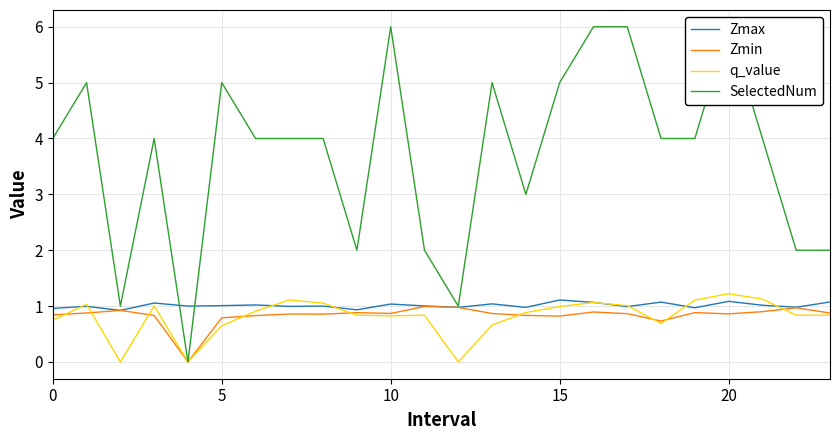

Which series has the largest range (max minus min)?

SelectedNum